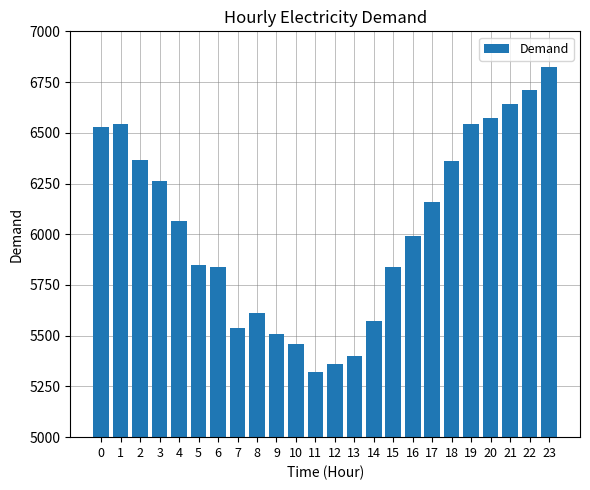

What is the value of the 5th bar from the left?

6067